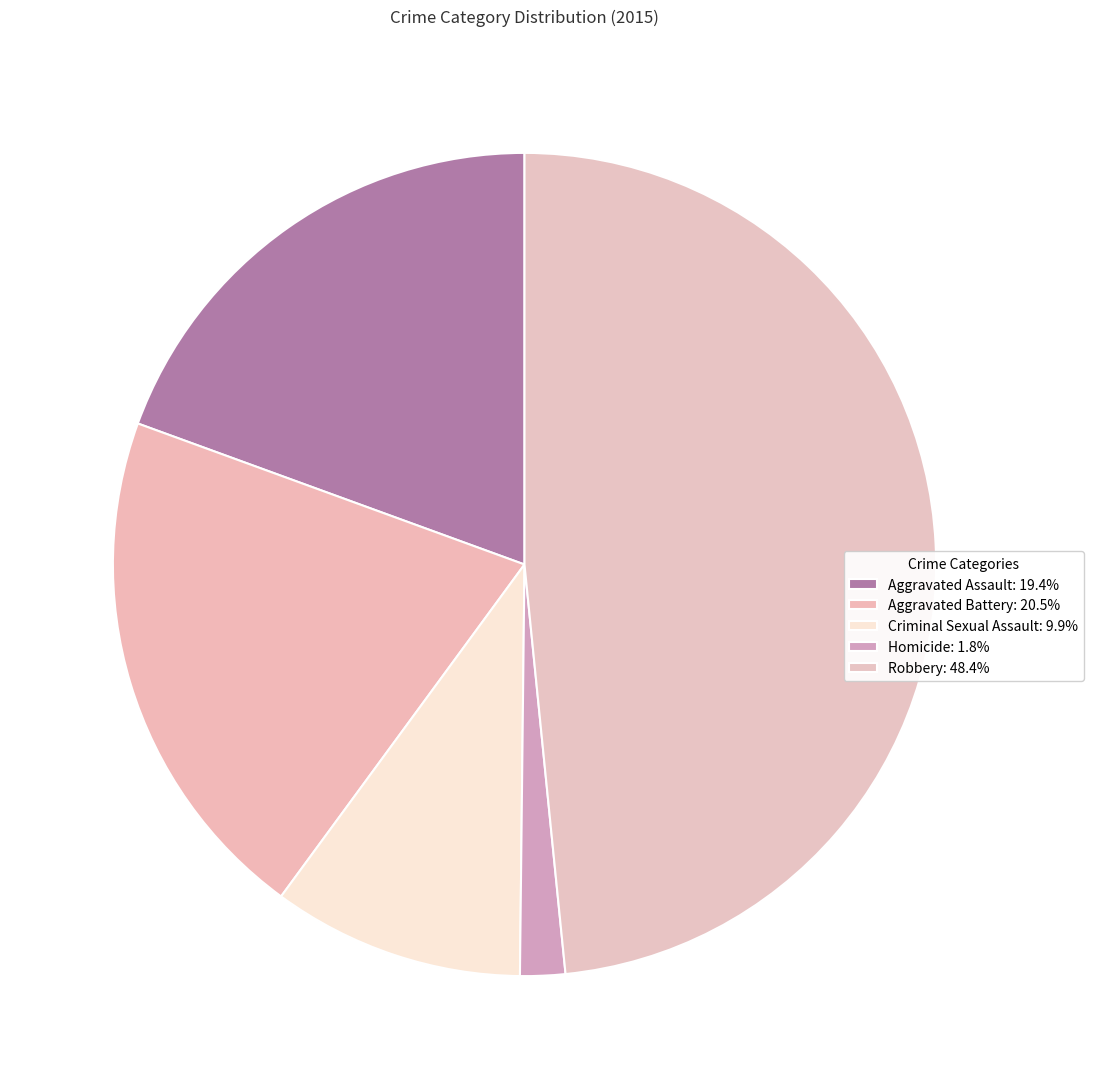

How many segments does this pie chart have?

5